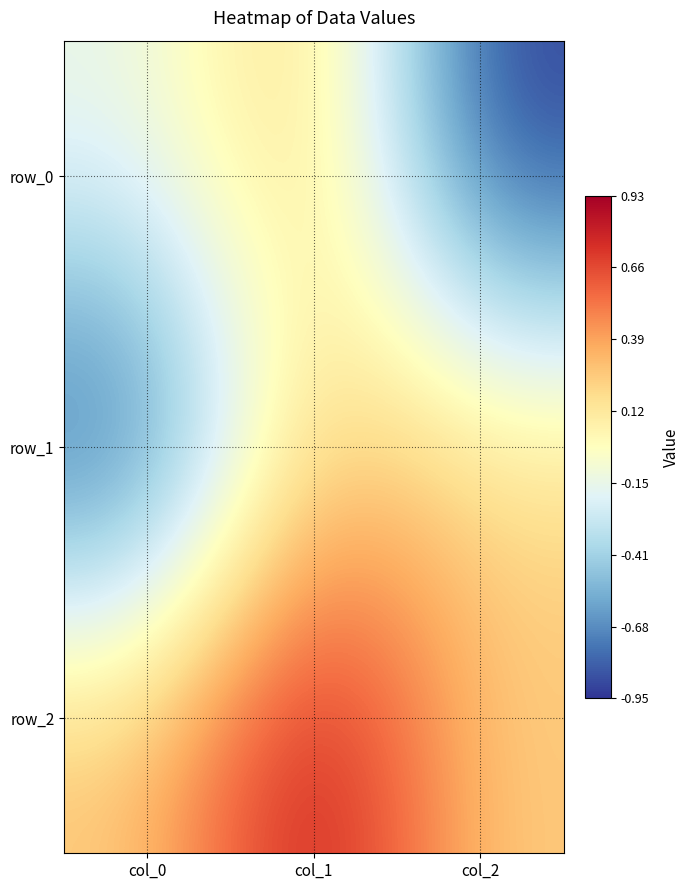

Is the value of row_2 at col_1 greater than the value of row_1 at col_0?

Yes